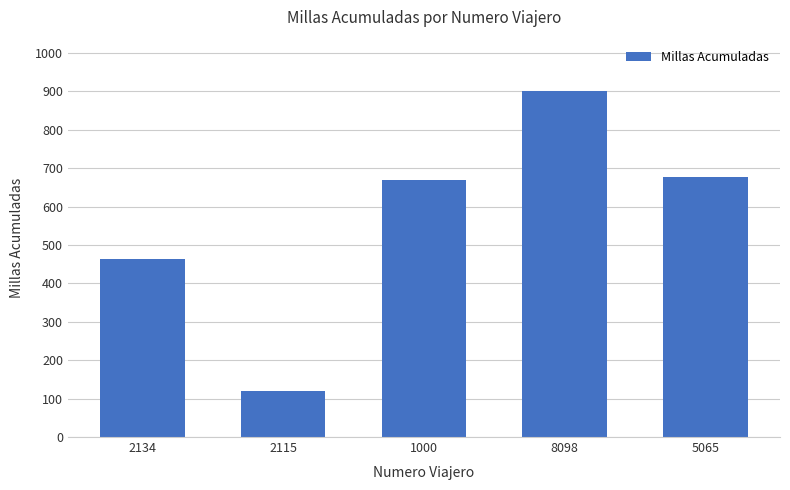

True or false: the data shows 1591 at 8098.

False